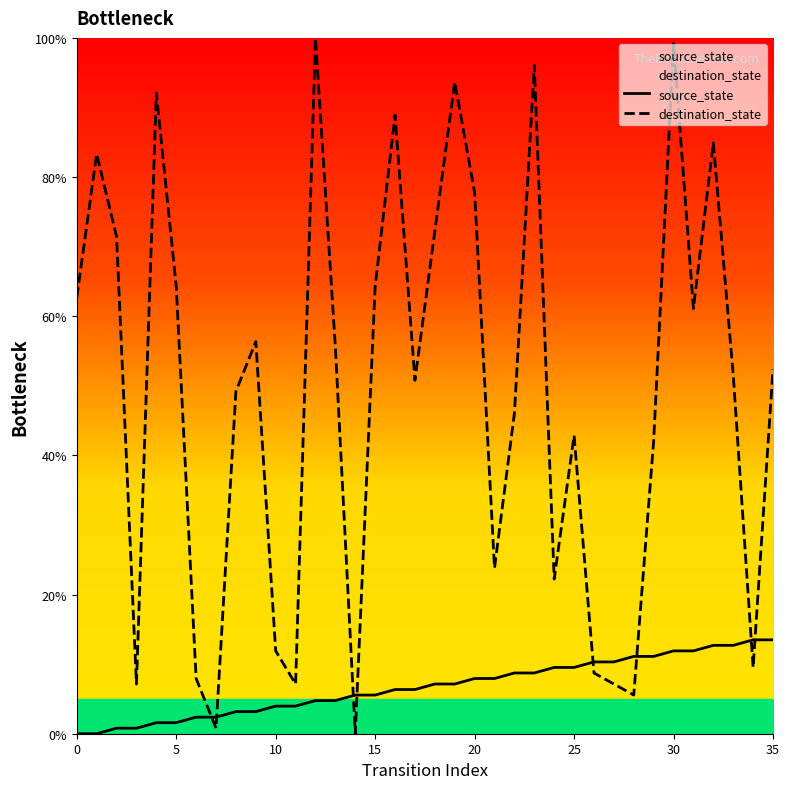

List the series in order of their peak value, lowest first.

source_state, destination_state